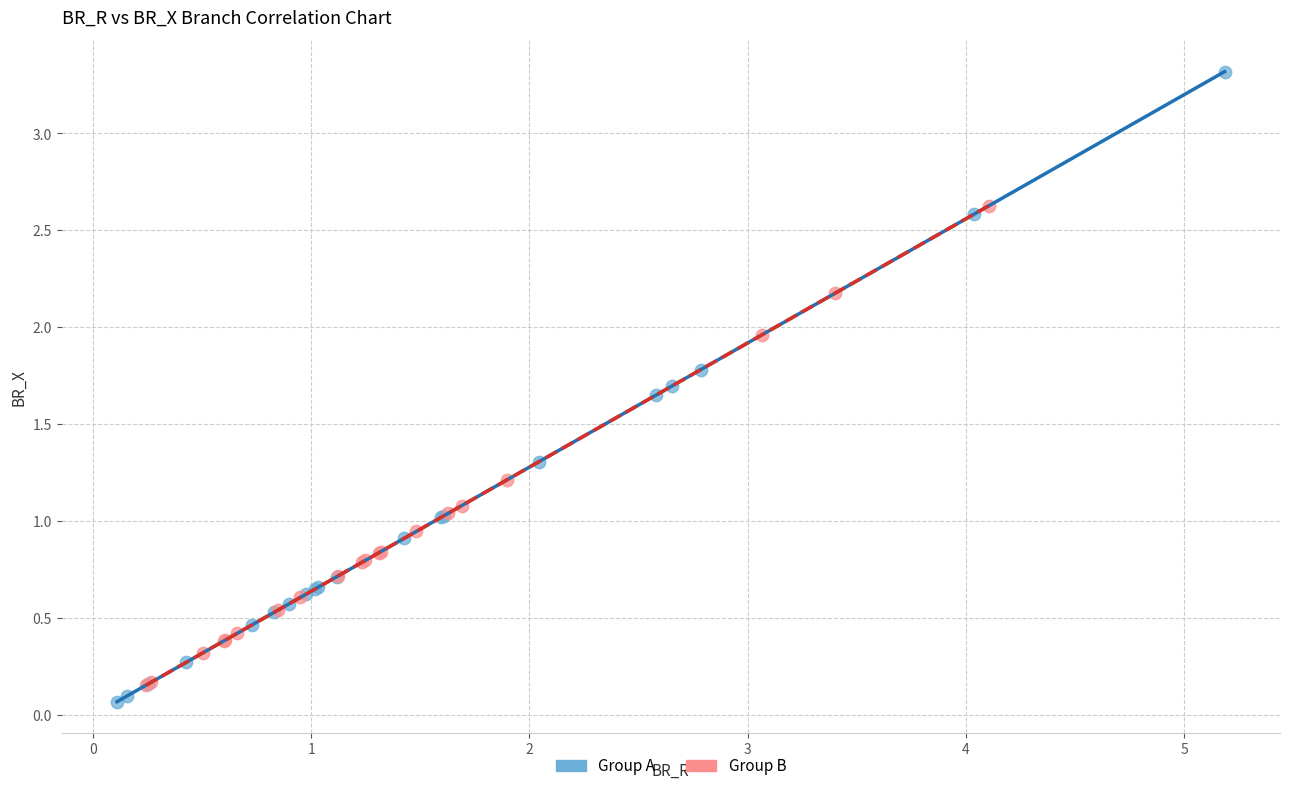

What are all the series names shown in the legend?

Group A, Group B